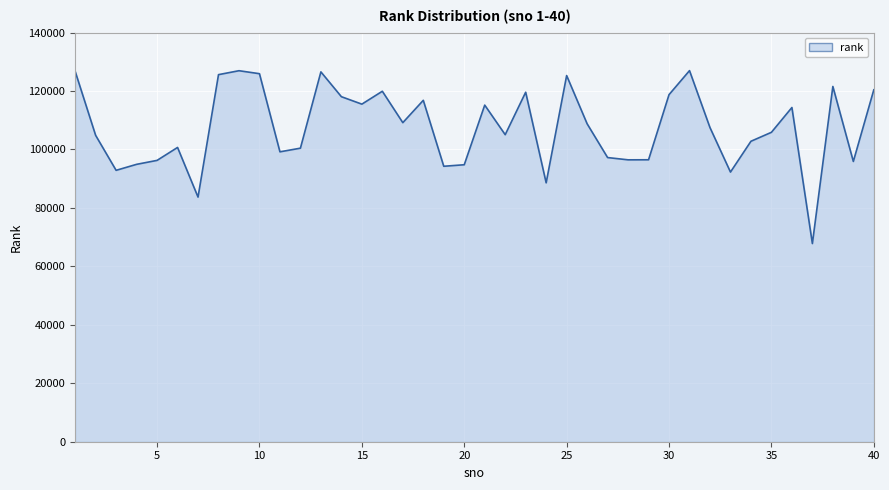

What is the greatest value displayed?

126966